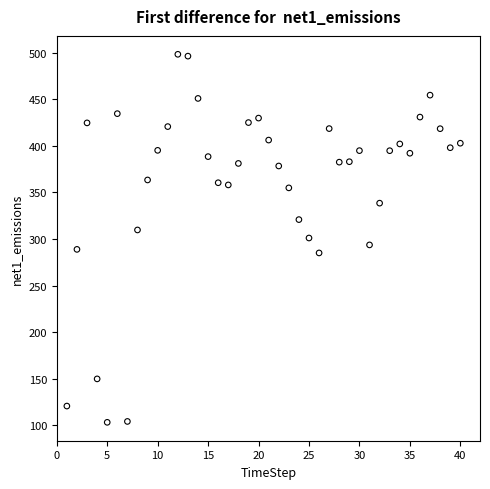

What is the range of X values (max minus min)?

39.0